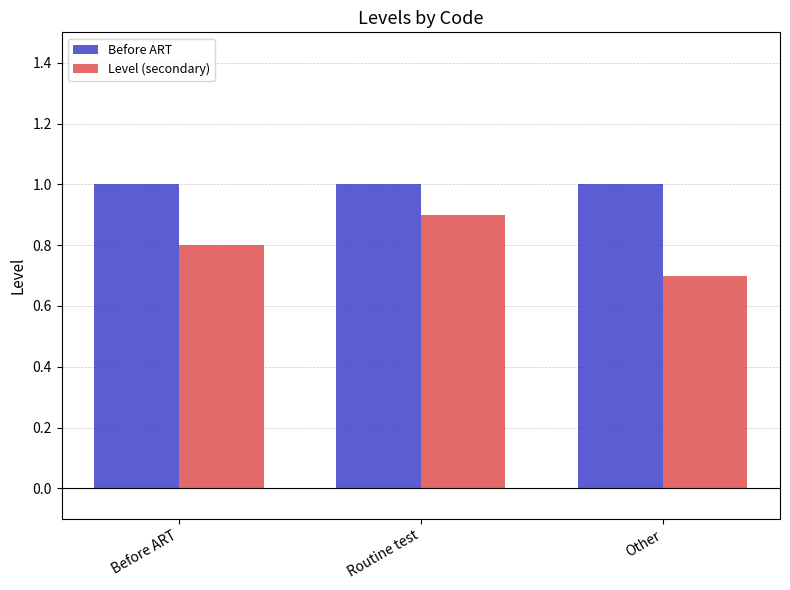

Is it true that Before ART equals 1.0 at Before ART?

True